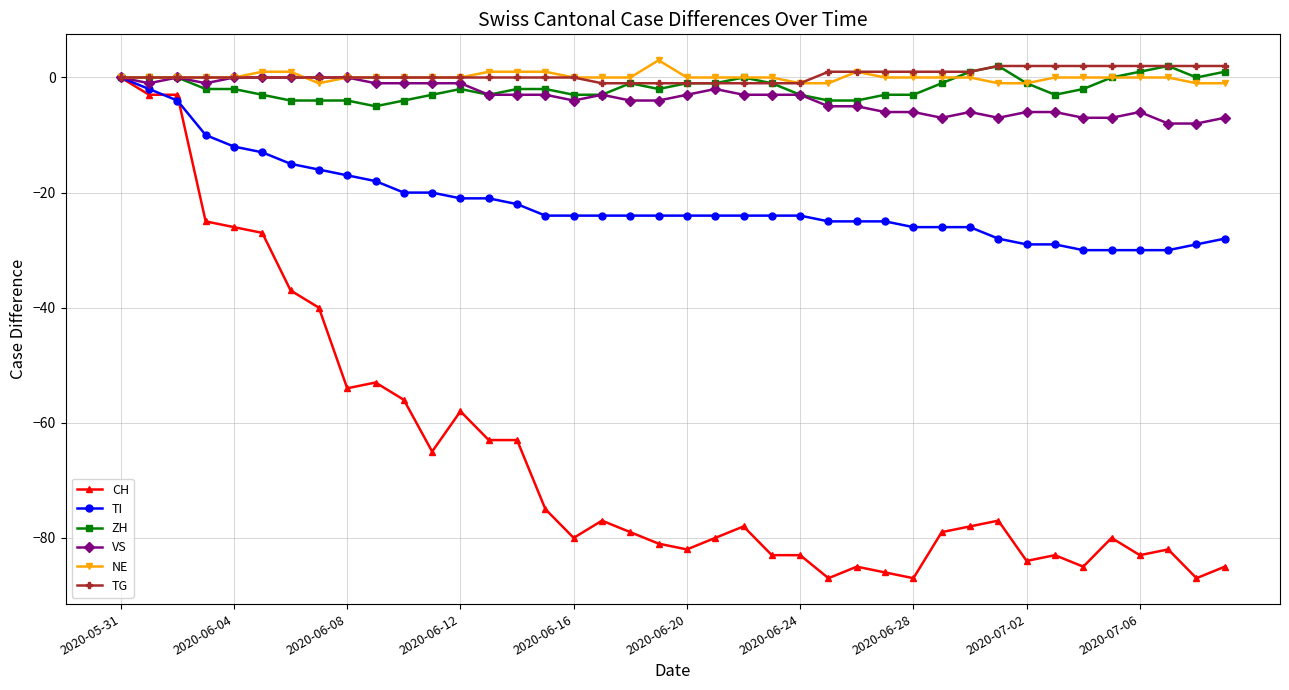

What is the greatest value displayed?

3